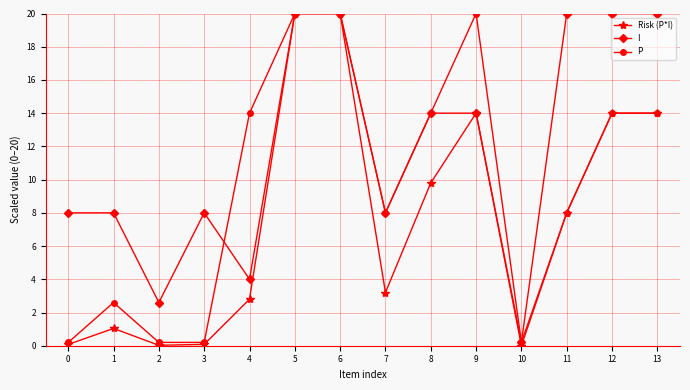

Is this an area chart (filled region under the line)?

No